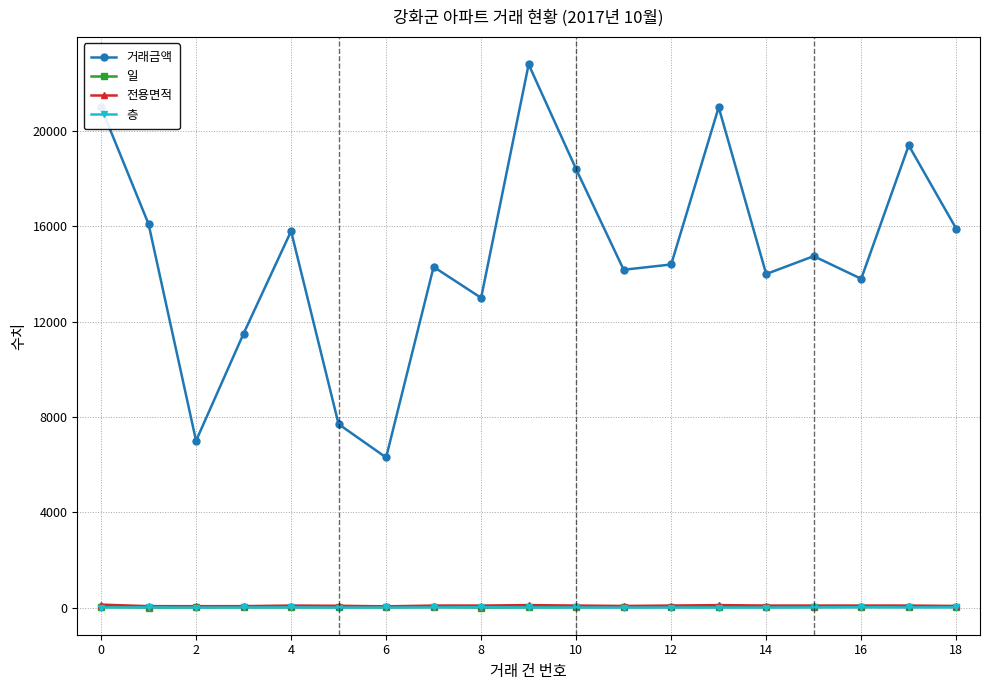

Which series has the widest spread of values?

거래금액